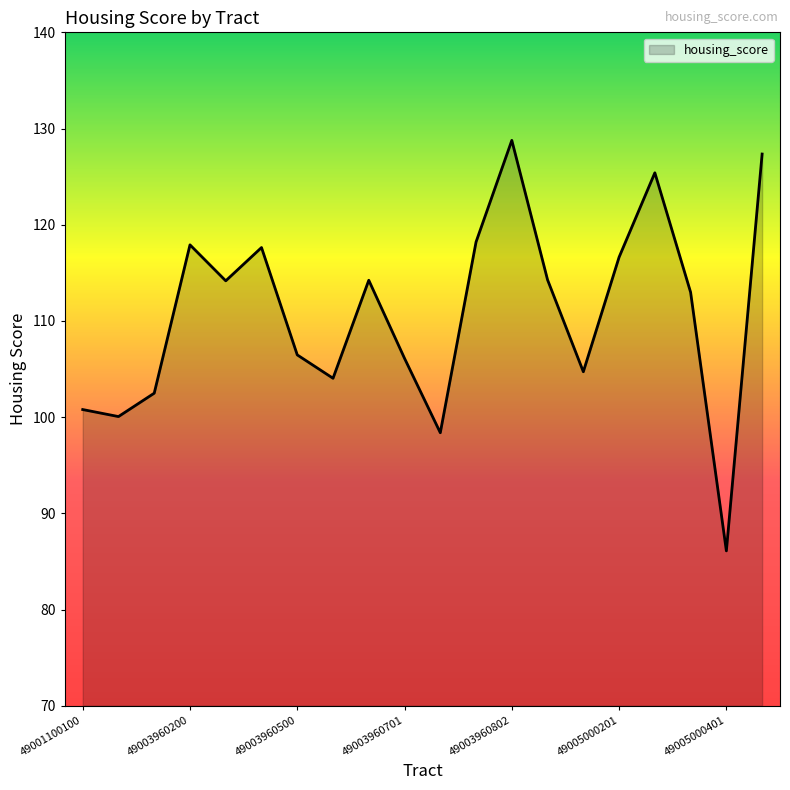

What is the maximum value shown in the chart?

128.8